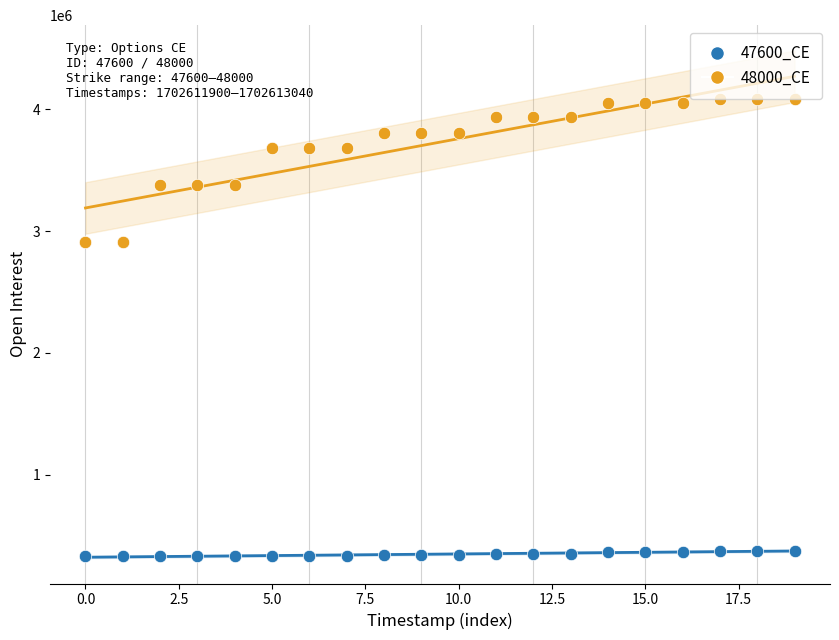

Which series has the widest spread of Y values?

48000_CE